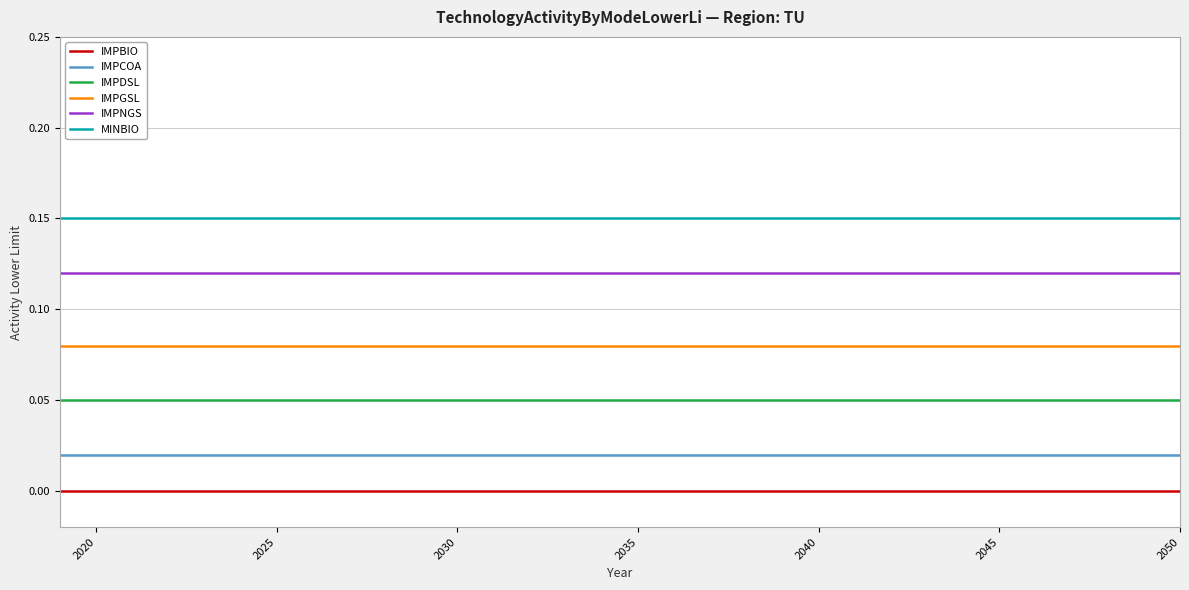

Which series has the largest total across all categories?

MINBIO